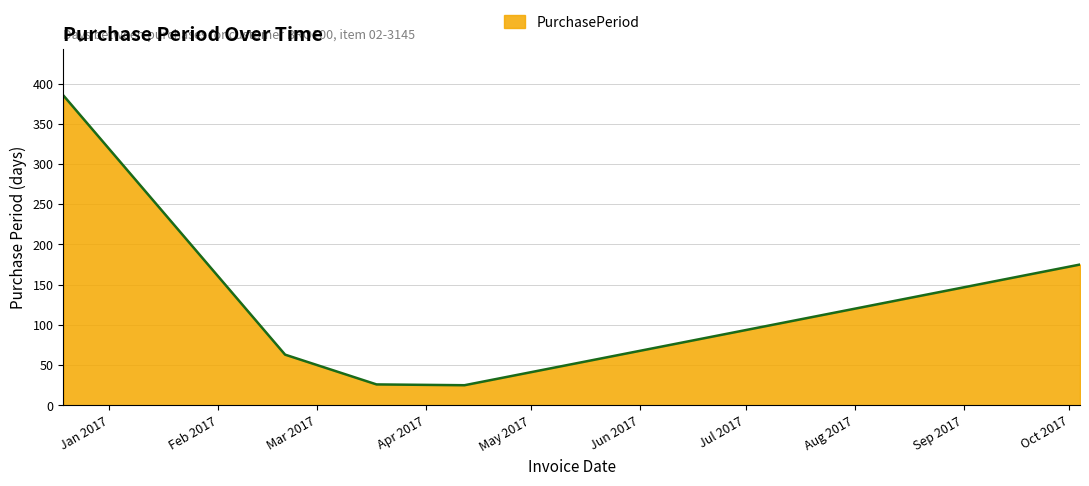

How many interior local valleys (lower than both neighbors) does the data have?

1